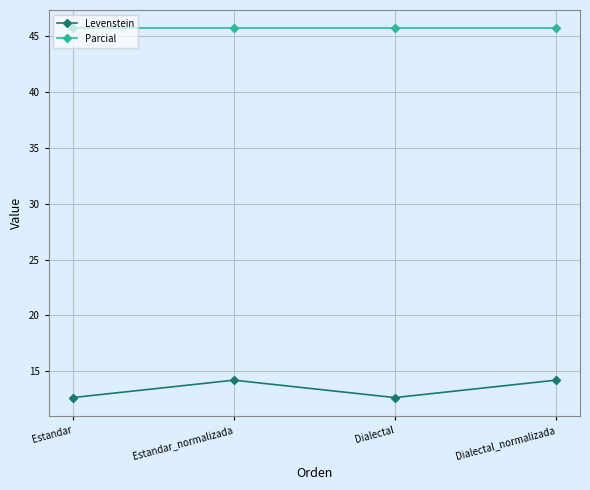

Reading left to right, what are all the values shown in this chart?

Levenstein: 12.6	14.2	12.6	14.2
Parcial: 45.7	45.7	45.7	45.7